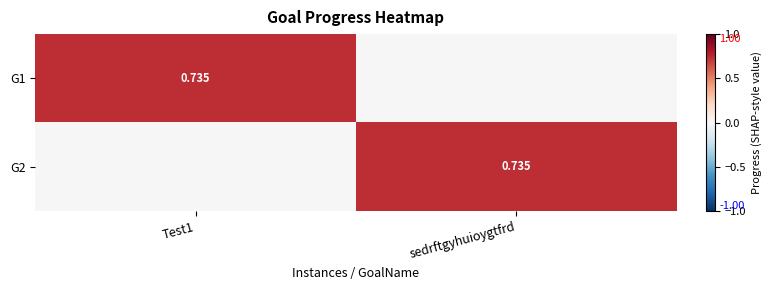

Is it true that G1 equals 0.4 at sedrftgyhuioygtfrd?

False